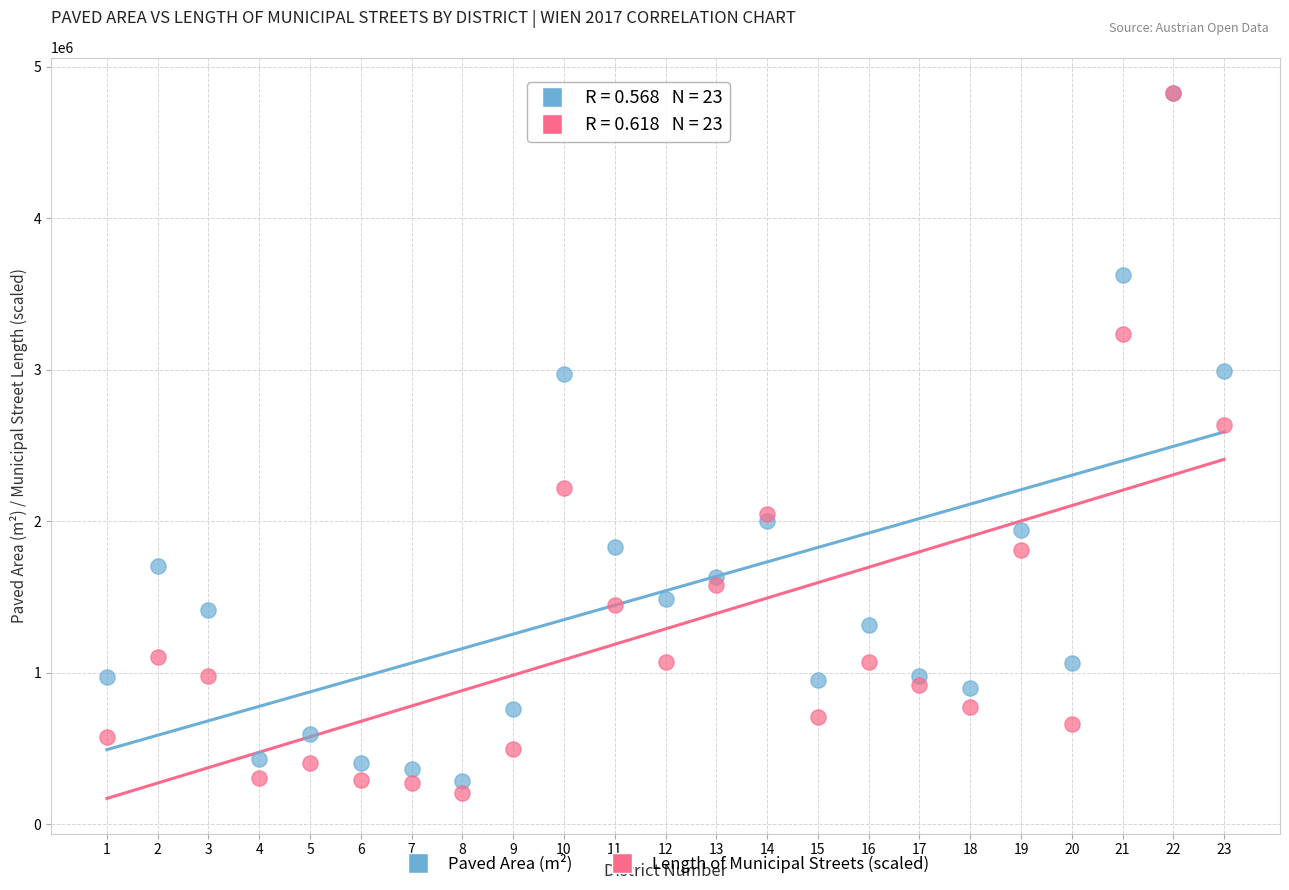

In the Length of Municipal Streets (scaled) series, what Y value is closest to 2517416?

2635975.2